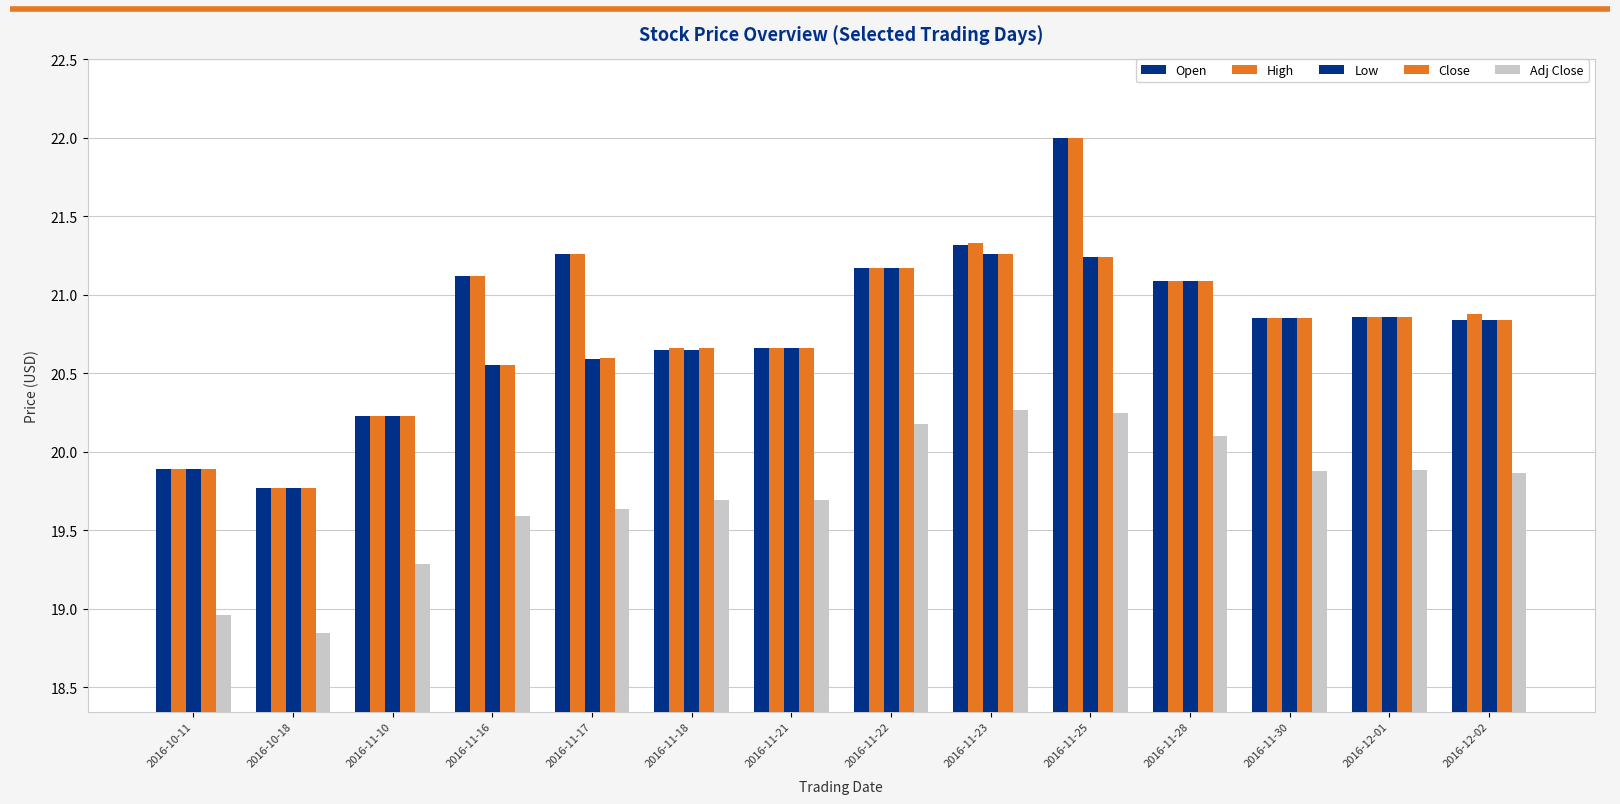

Is the value of High at 2016-11-18 greater than the value of Low at 2016-12-02?

No